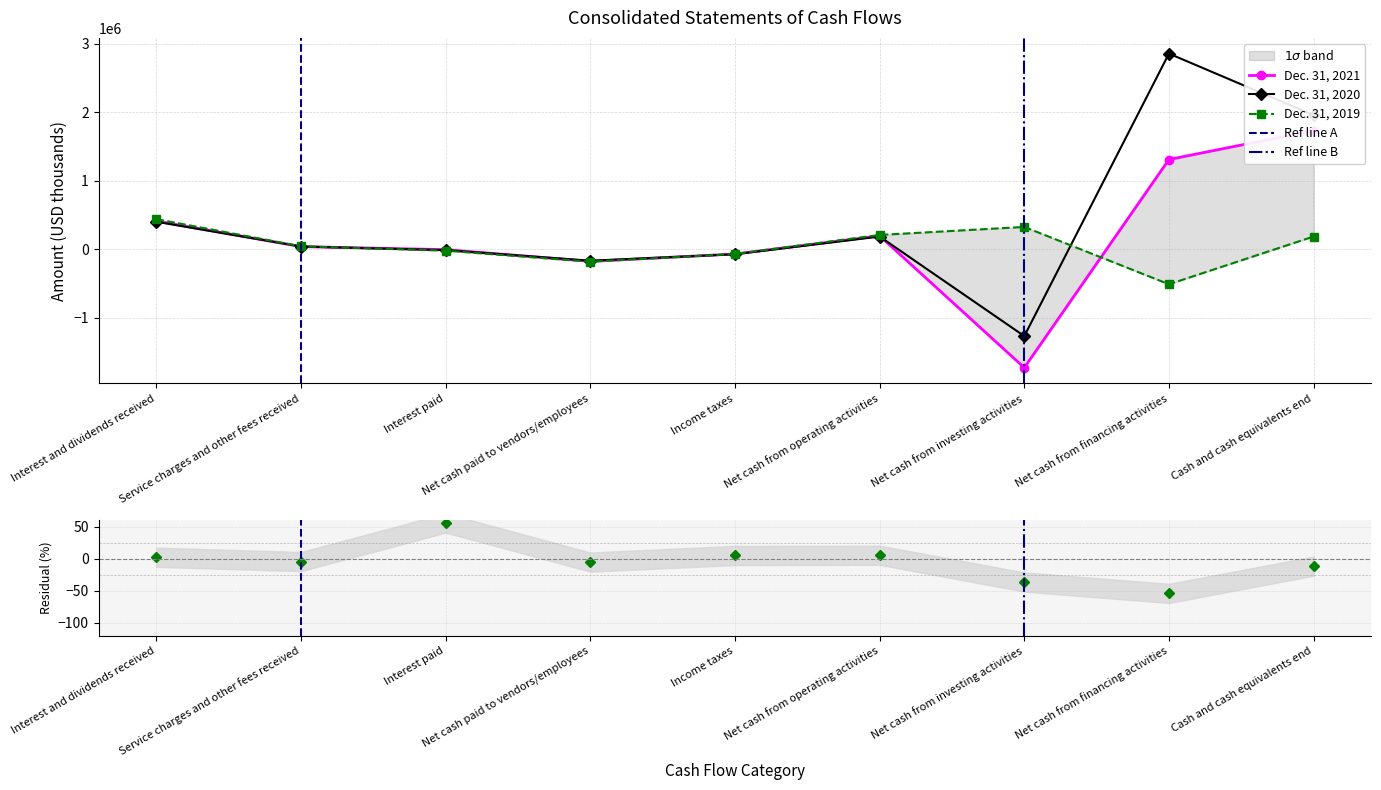

What is the label of the 5th point from the right?

Income taxes